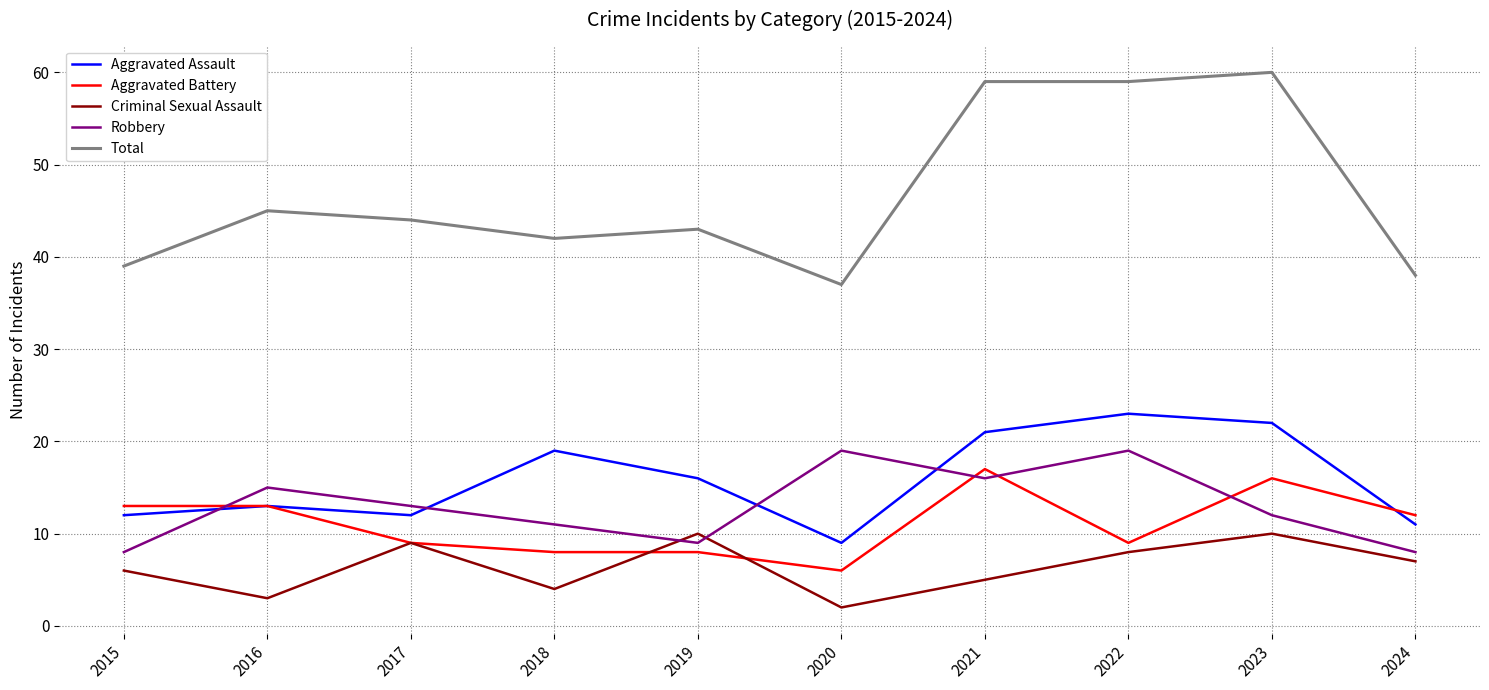

Which series has the widest spread of values?

Total